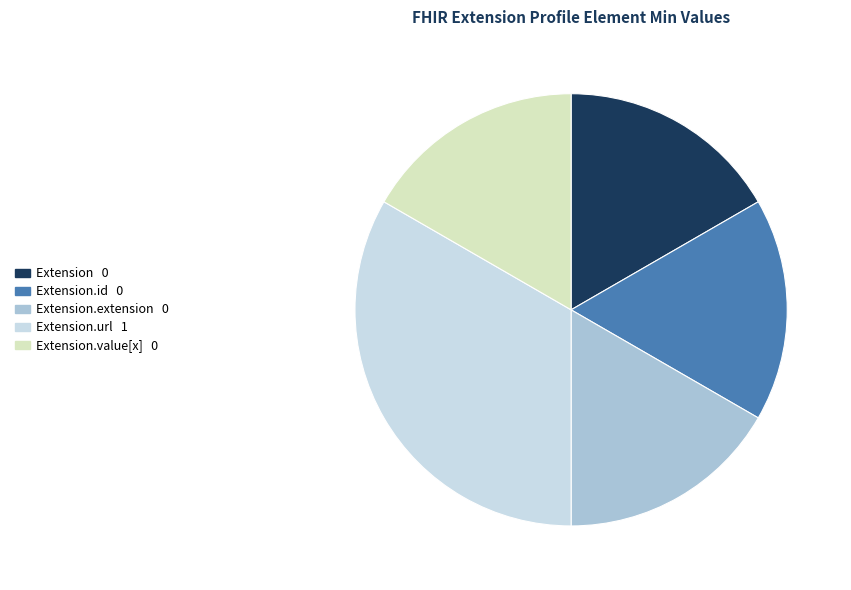

Is there any slice that represents more than half of the pie?

No